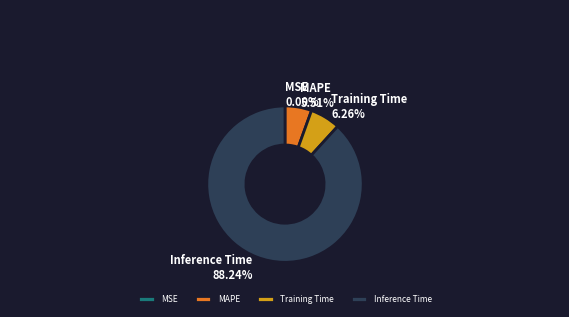

Which category has the biggest portion of the pie?

Inference Time